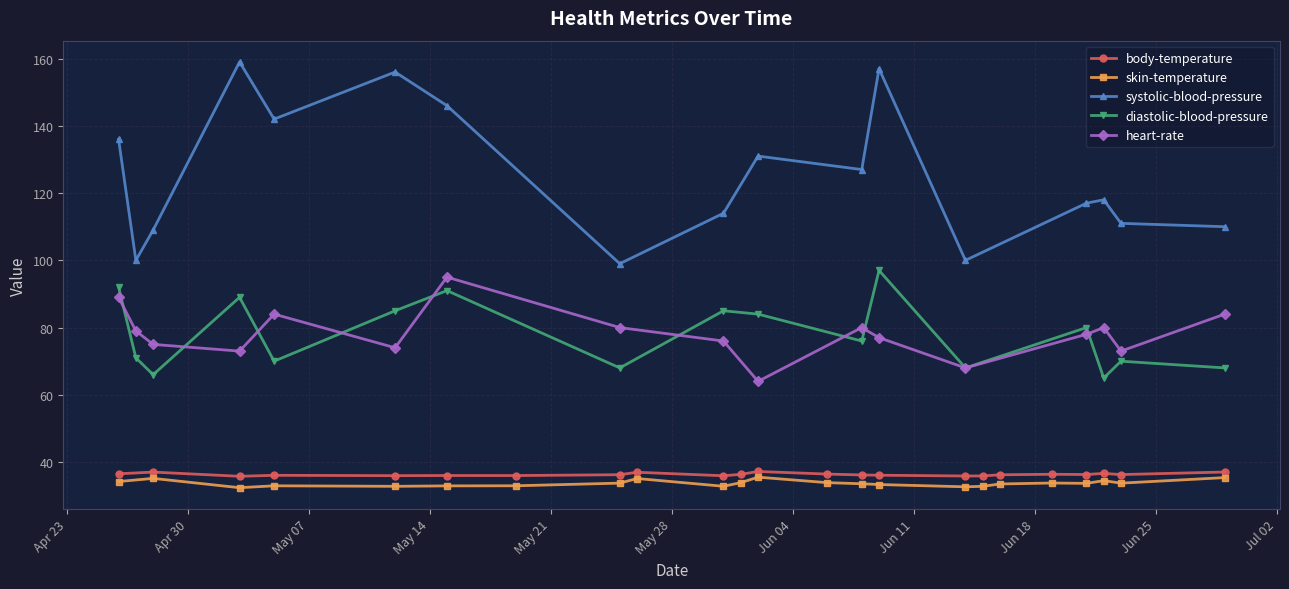

In systolic-blood-pressure, how many points are higher than both neighbors (excluding endpoints)?

5